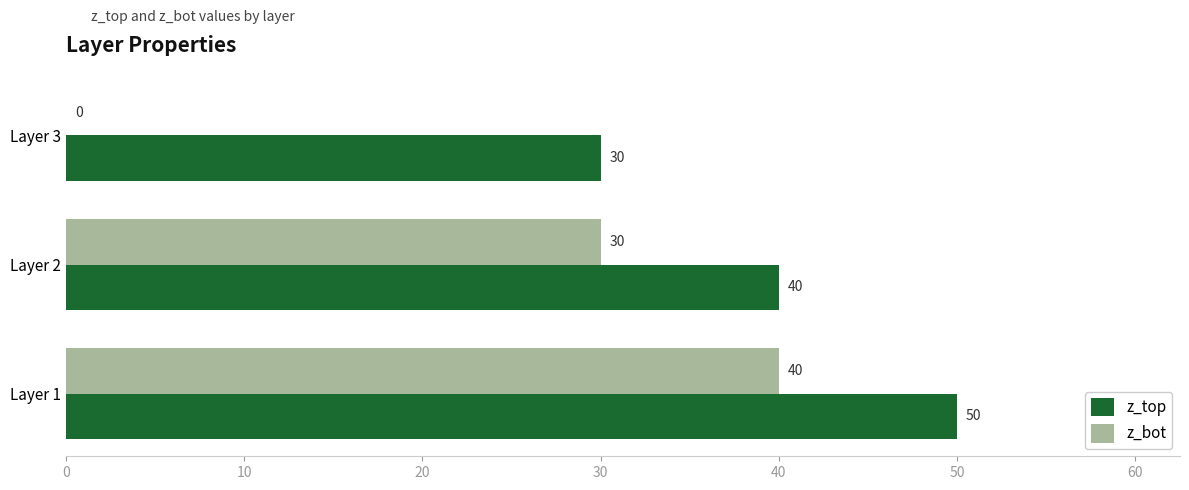

Which label corresponds to the largest value in the chart?

Layer 1